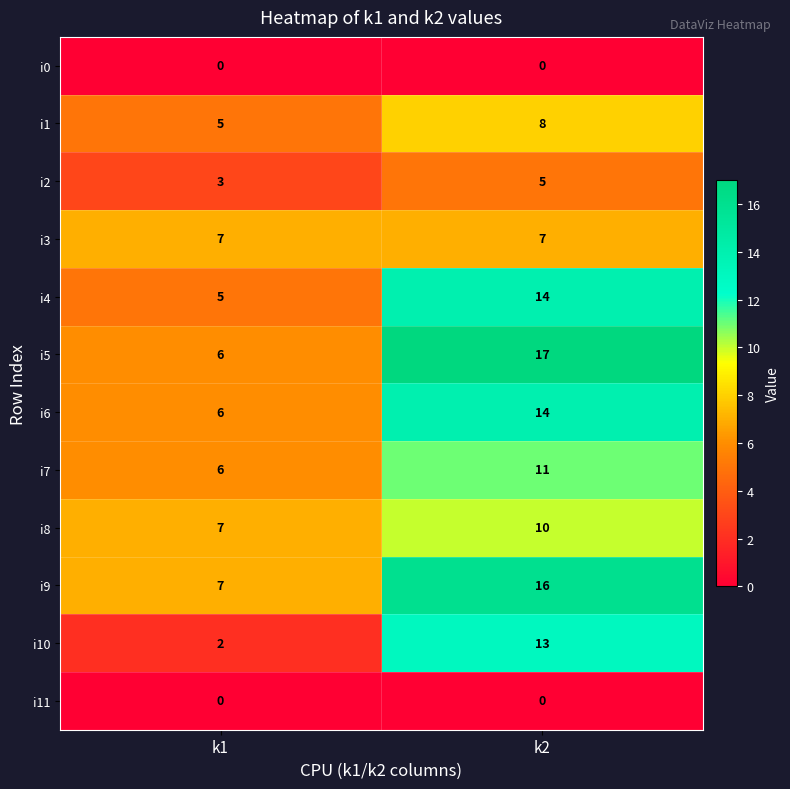

Reading left to right, transcribe all the data shown in this chart.

i0: k1=0	k2=0
i1: k1=5	k2=8
i2: k1=3	k2=5
i3: k1=7	k2=7
i4: k1=5	k2=14
i5: k1=6	k2=17
i6: k1=6	k2=14
i7: k1=6	k2=11
i8: k1=7	k2=10
i9: k1=7	k2=16
i10: k1=2	k2=13
i11: k1=0	k2=0